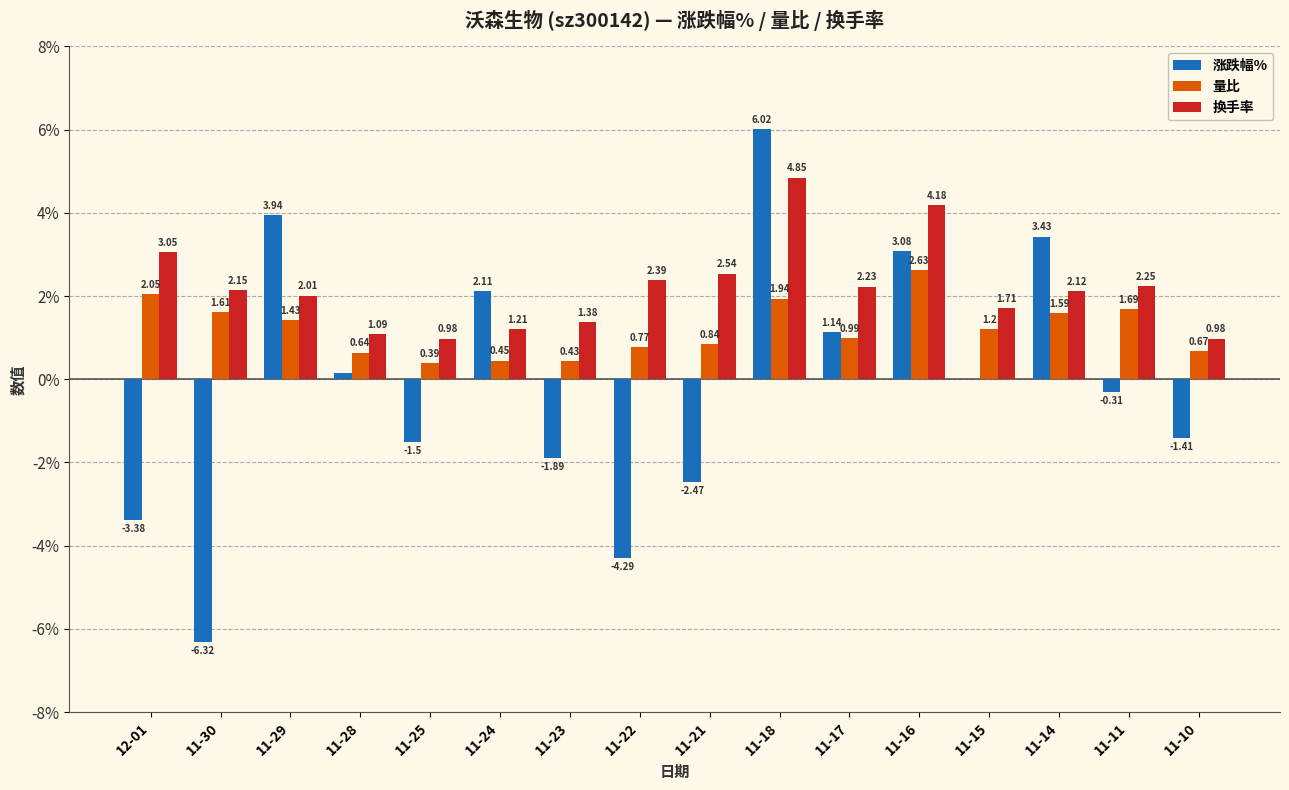

Is the value of 量比 at 11-17 greater than the value of 涨跌幅% at 11-30?

Yes